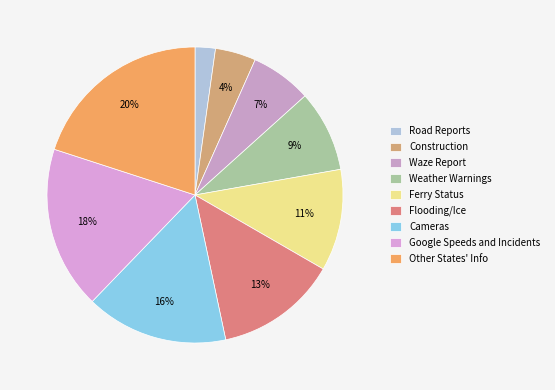

How many slices are in this pie chart?

9